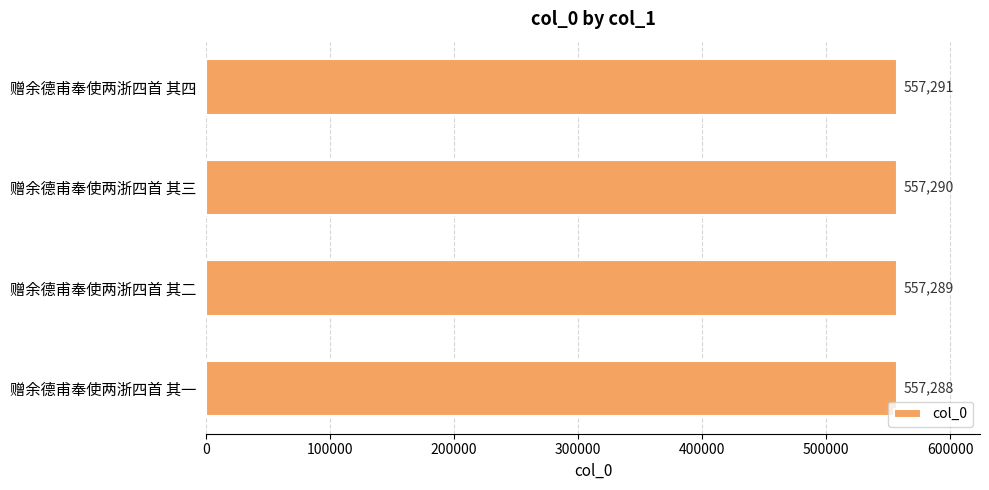

What is the average value?

557290